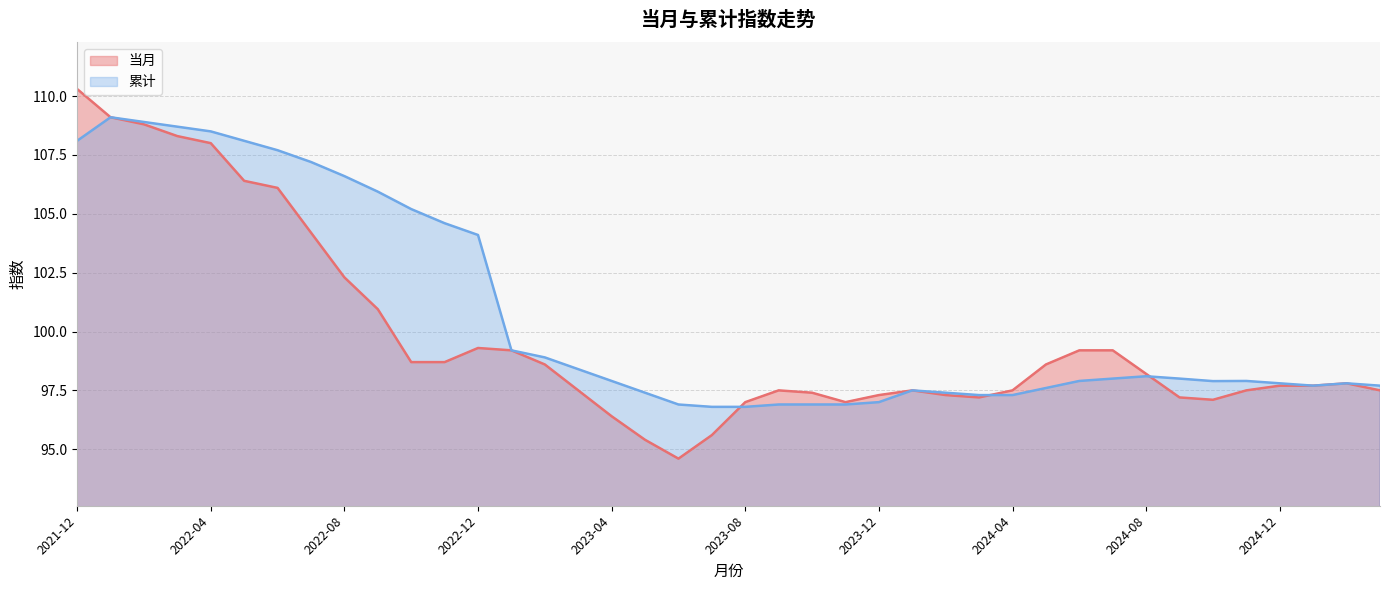

Rank the series by their average value, from highest to lowest.

累计, 当月